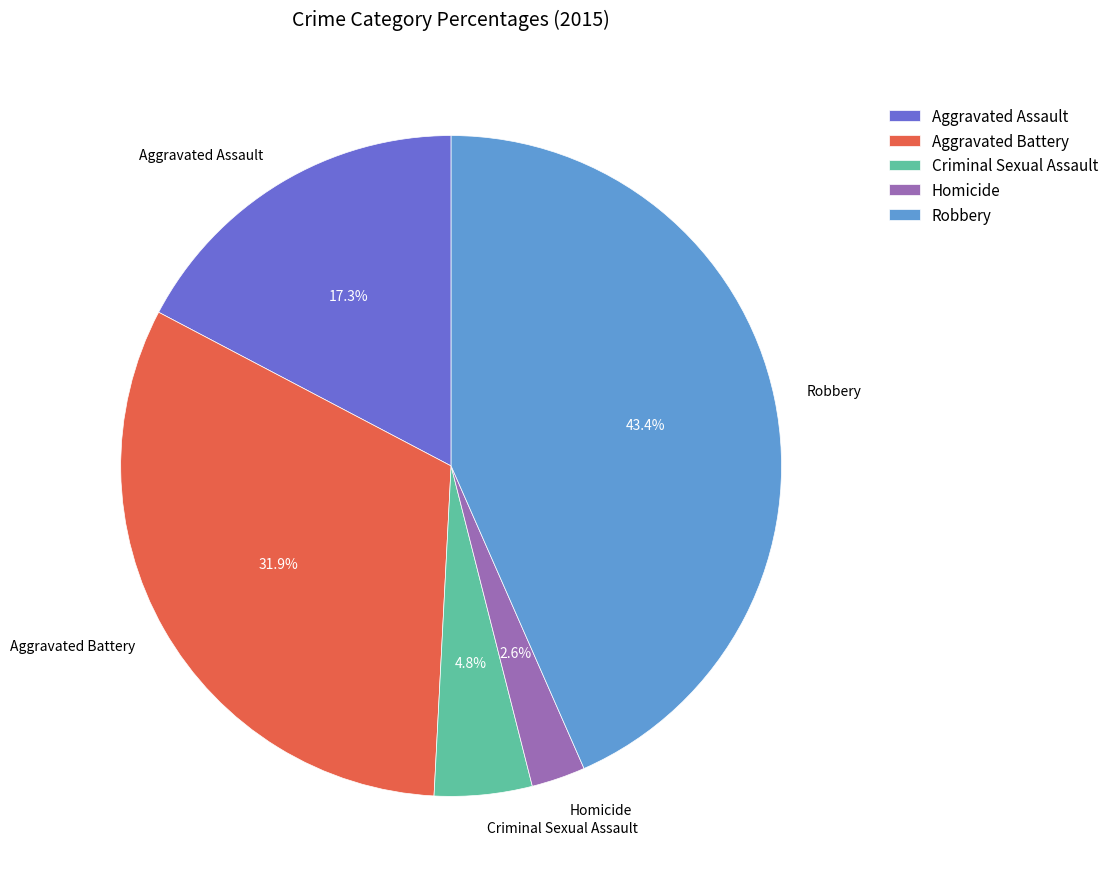

To the nearest percent, what is the difference between the Aggravated Battery and Homicide slice percentages?

29%